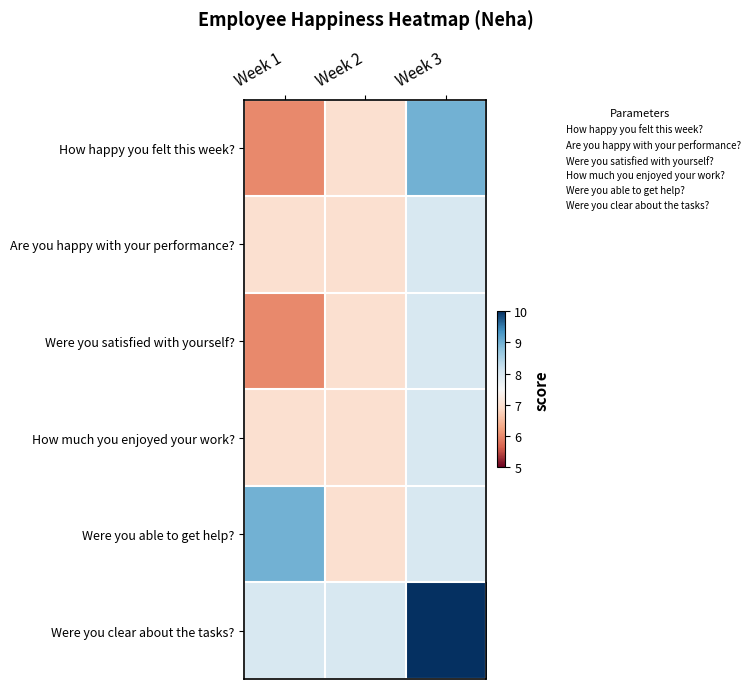

Reading left to right, what are all the values shown in this chart?

How happy you felt this week?: Week 1=6	Week 2=7	Week 3=9
Are you happy with your performance?: Week 1=7	Week 2=7	Week 3=8
Were you satisfied with yourself?: Week 1=6	Week 2=7	Week 3=8
How much you enjoyed your work?: Week 1=7	Week 2=7	Week 3=8
Were you able to get help?: Week 1=9	Week 2=7	Week 3=8
Were you clear about the tasks?: Week 1=8	Week 2=8	Week 3=10